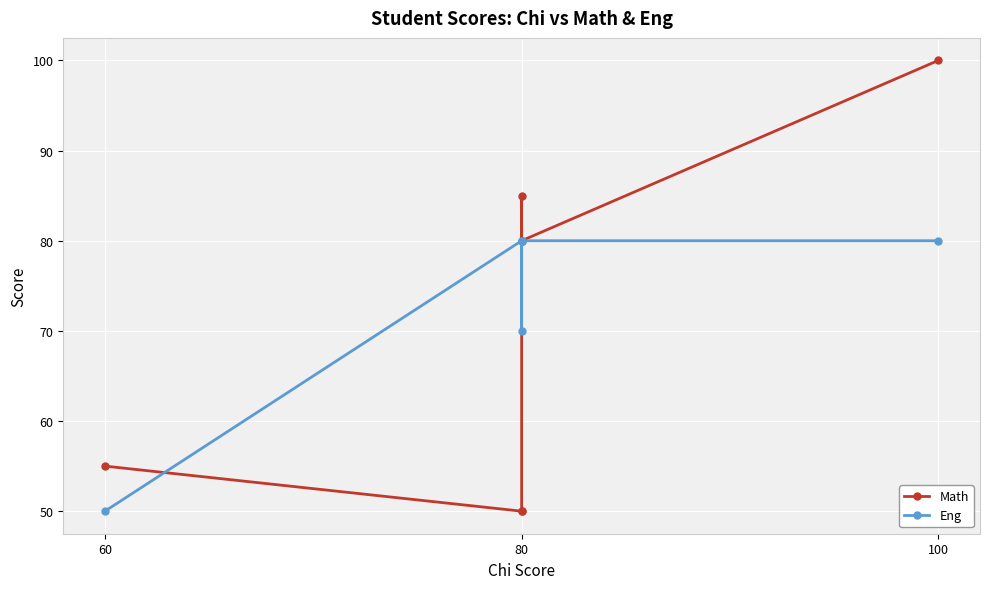

Which label corresponds to the smallest value in the chart?

80